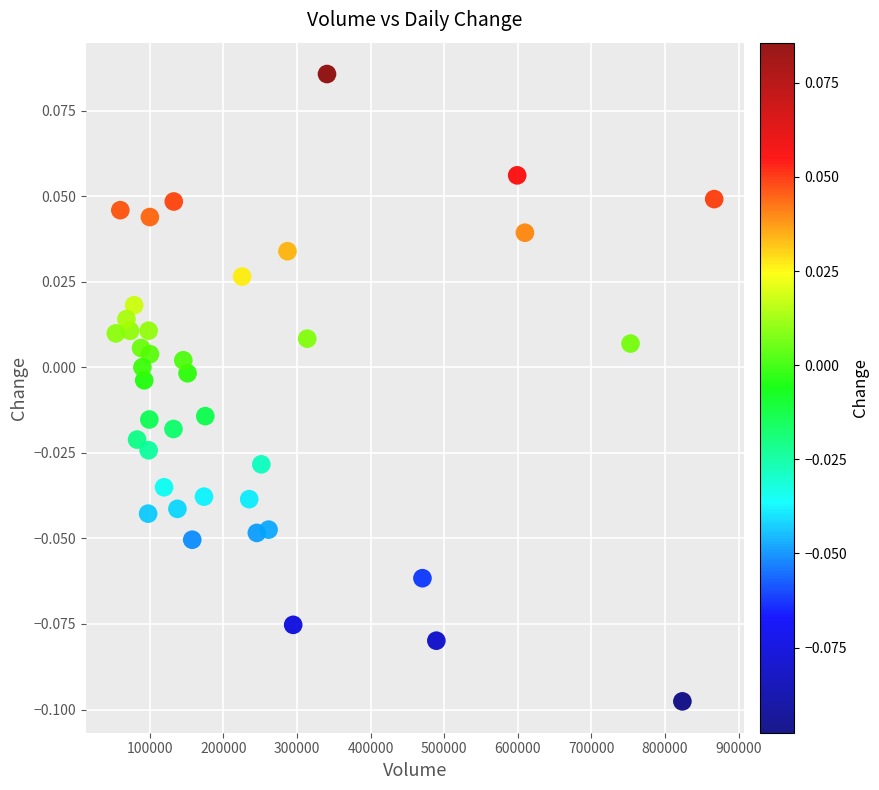

What is the range of X values (max minus min)?

813264.0